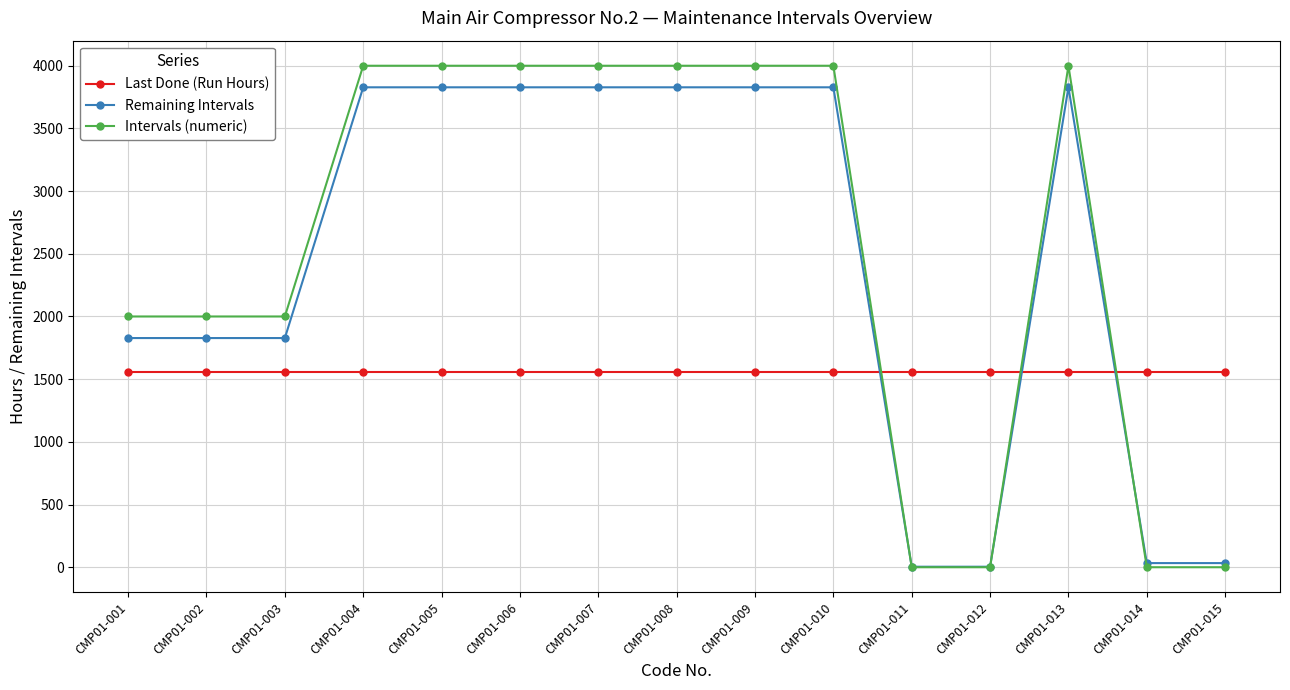

What is the sum of the Last Done (Run Hours) values at CMP01-004 and CMP01-011?

3120